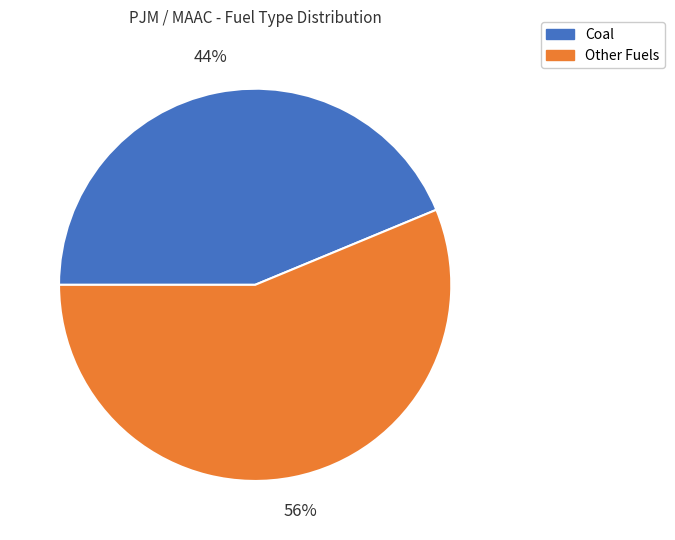

Is there any slice that represents more than half of the pie?

Yes